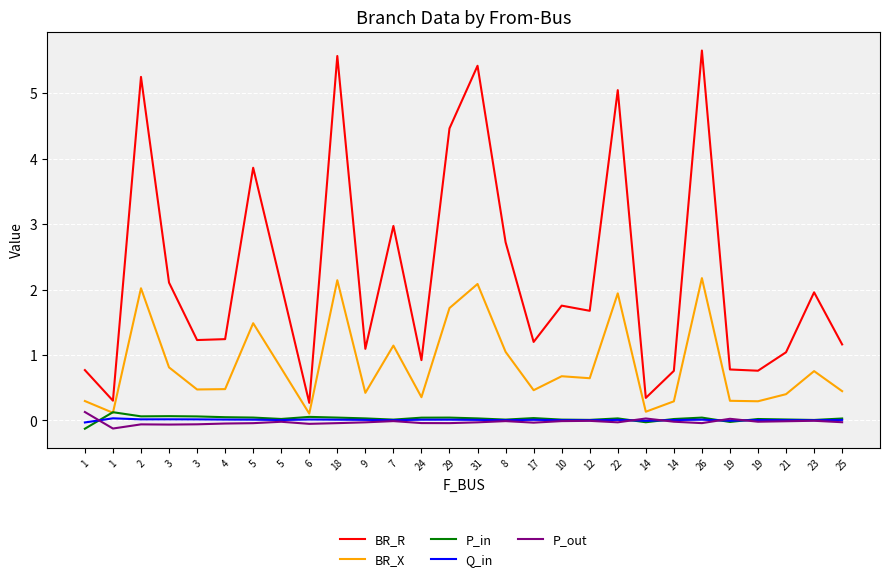

What is the sum of all P_out values?

-0.7